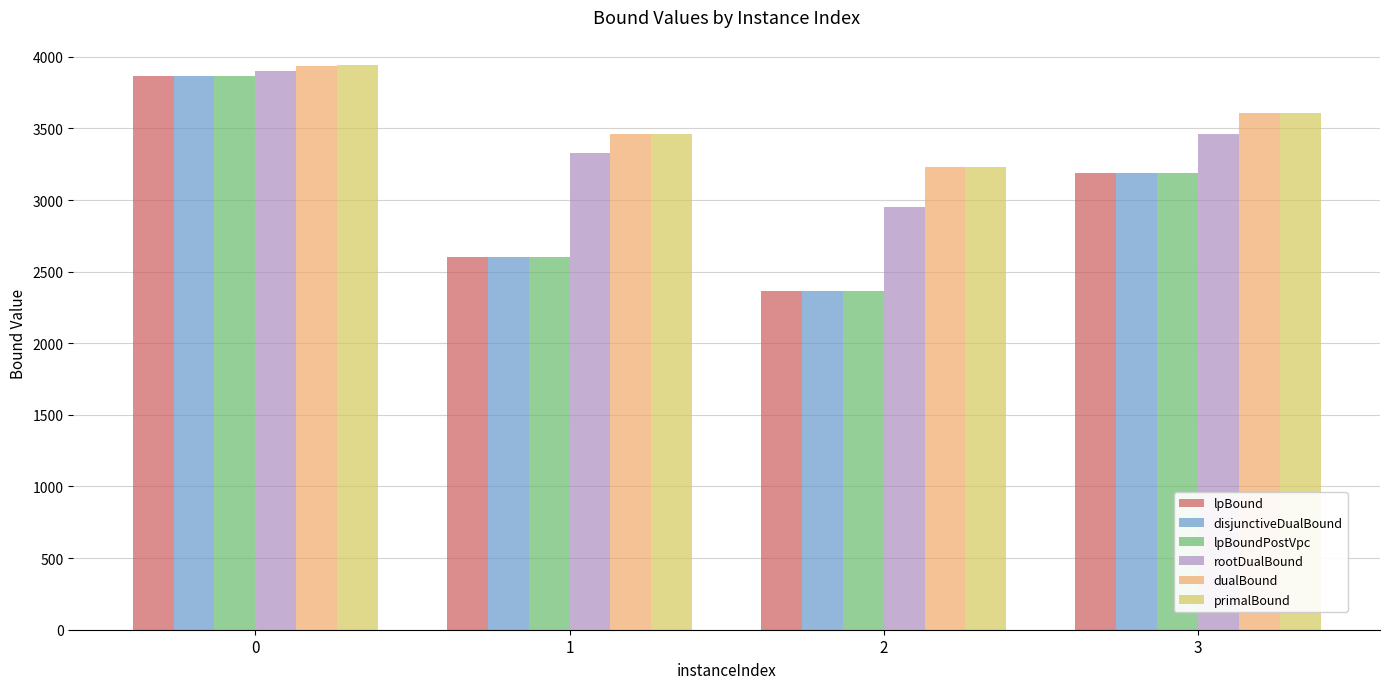

Rank the categories by dualBound value from lowest to highest.

2, 1, 3, 0